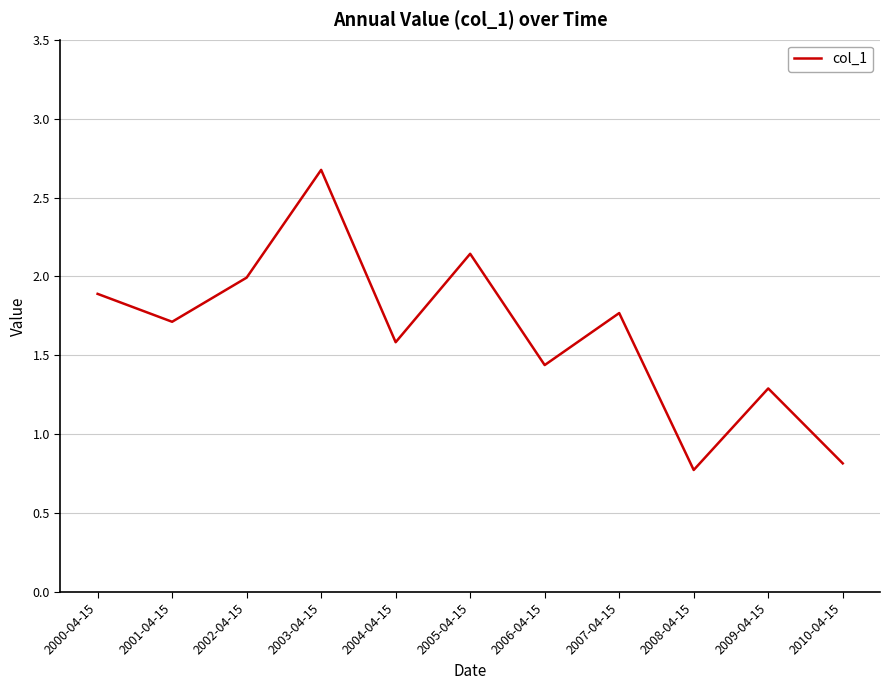

What position from the left is 2001-04-15?

2